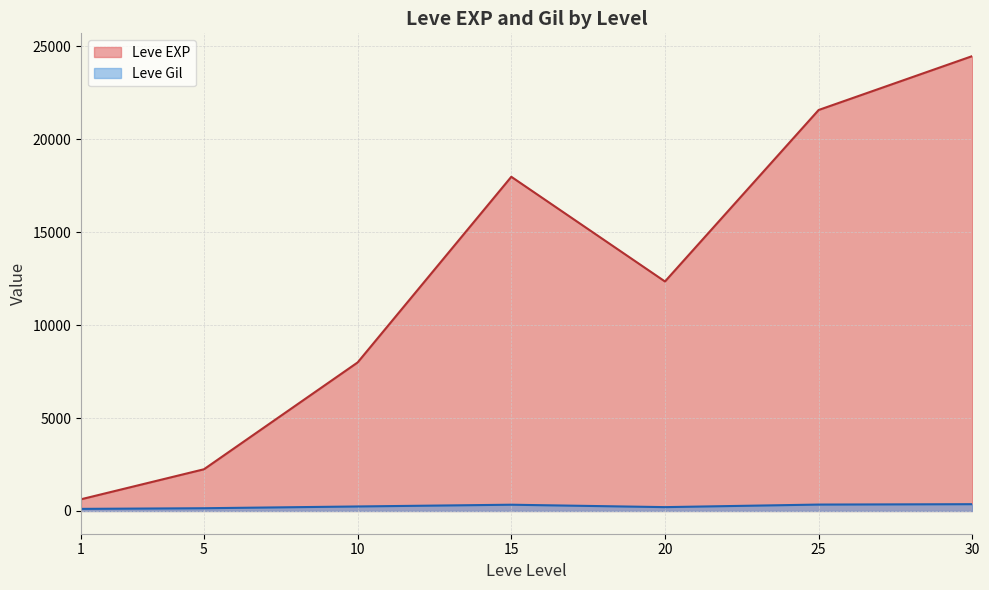

What is the highest value of the Leve EXP series?

24483